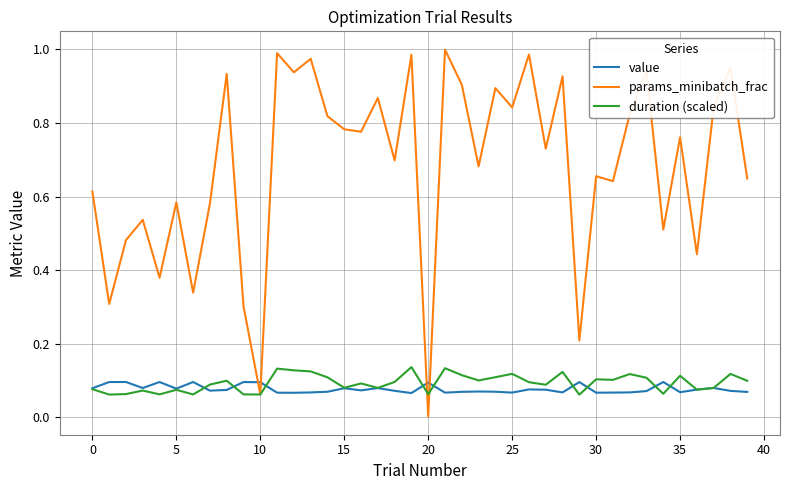

Which series has the largest total across all categories?

params_minibatch_frac